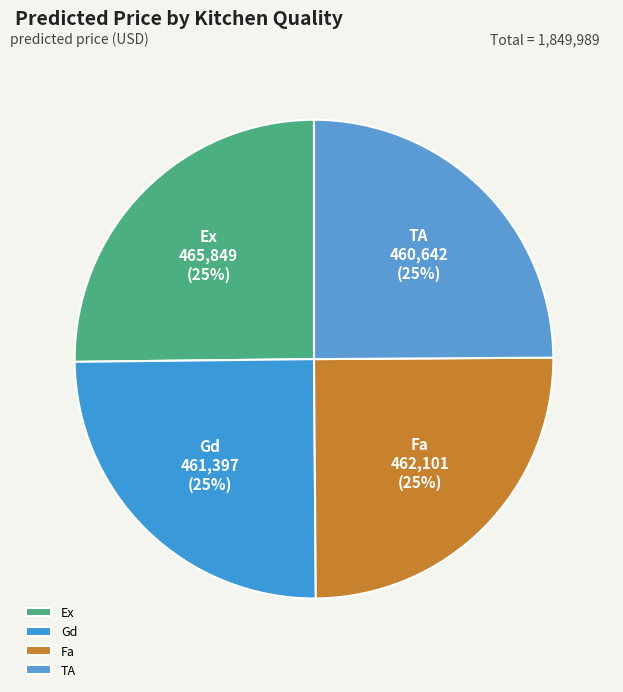

To the nearest percent, what is the average slice percentage?

25%